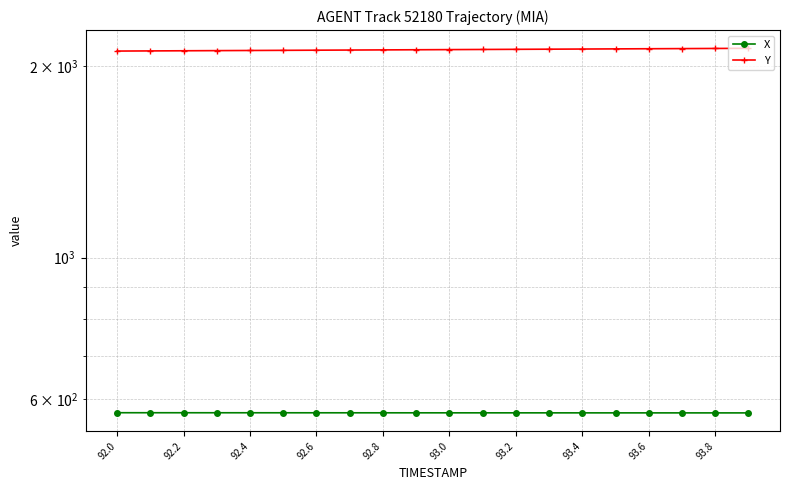

At how many categories does at least one series exceed 992?

20